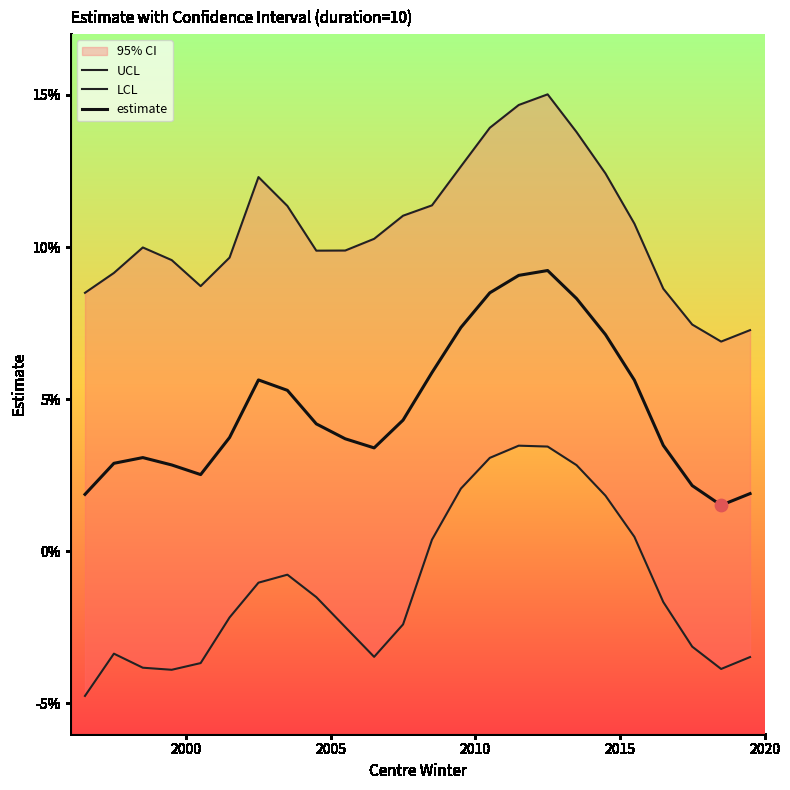

Which series has the largest total across all categories?

UCL